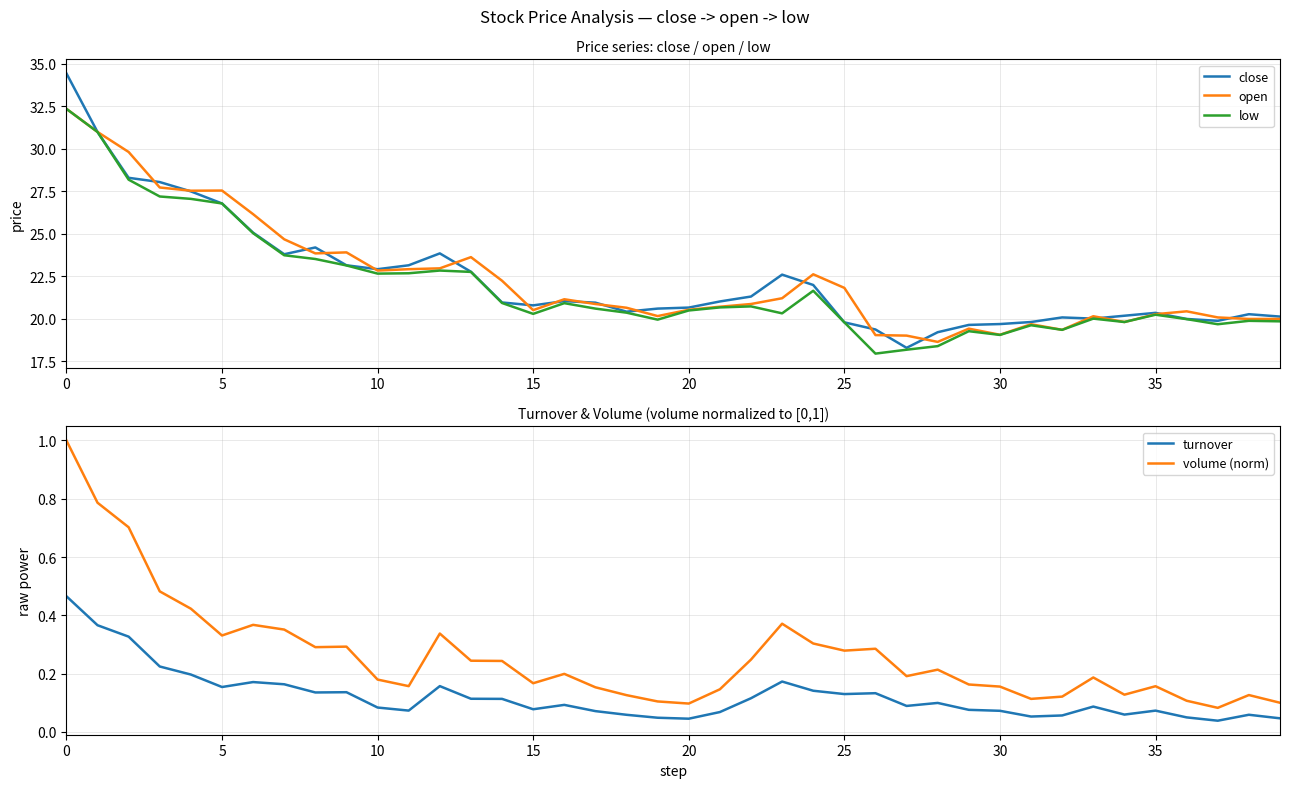

Which series has the widest spread of values?

close